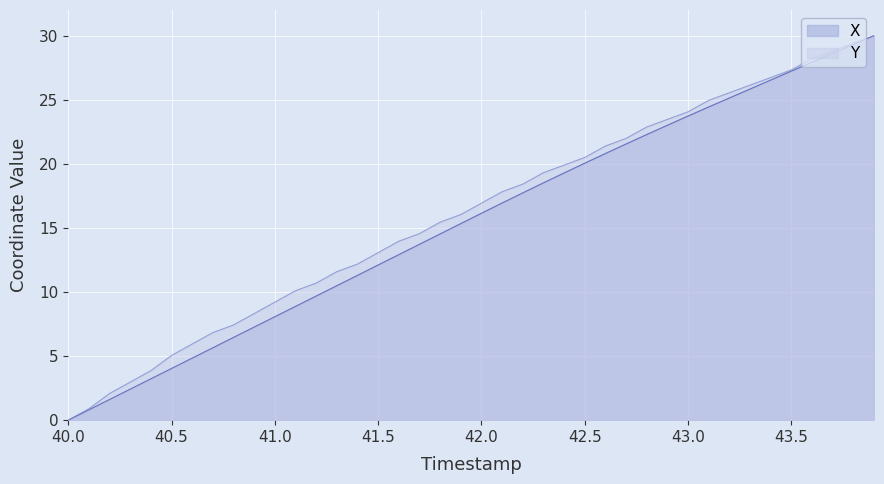

Reading left to right, list all the values displayed in this chart.

X: 40.0=0.0	40.1=0.8	40.2=1.6	40.3=2.4	40.4=3.2	40.5=4.0	40.6=4.8	40.7=5.6	40.8=6.5	40.9=7.3	41.0=8.1	41.1=8.9	41.2=9.7	41.3=10.5	41.4=11.3	41.5=12.1	41.6=12.9	41.7=13.7	41.8=14.5	41.9=15.3	42.0=16.1	42.1=16.9	42.2=17.7	42.3=18.5	42.4=19.3	42.5=20.0	42.6=20.8	42.7=21.5	42.8=22.3	42.9=23.0	43.0=23.7	43.1=24.4	43.2=25.1	43.3=25.8	43.4=26.5	43.5=27.2	43.6=27.9	43.7=28.6	43.8=29.3	43.9=30.0
Y: 40.0=0.0	40.1=0.9	40.2=2.1	40.3=3.0	40.4=3.9	40.5=5.0	40.6=5.9	40.7=6.8	40.8=7.4	40.9=8.3	41.0=9.2	41.1=10.1	41.2=10.7	41.3=11.6	41.4=12.2	41.5=13.1	41.6=14.0	41.7=14.6	41.8=15.4	41.9=16.0	42.0=16.9	42.1=17.8	42.2=18.4	42.3=19.3	42.4=19.9	42.5=20.5	42.6=21.4	42.7=22.0	42.8=22.9	42.9=23.5	43.0=24.1	43.1=25.0	43.2=25.5	43.3=26.1	43.4=26.7	43.5=27.3	43.6=28.2	43.7=28.8	43.8=29.4	43.9=30.0